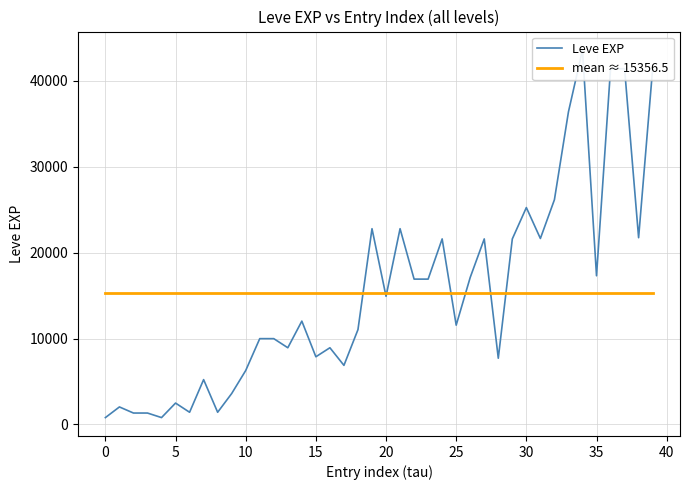

Is it true that Leve EXP equals 5955.1 at 14?

False